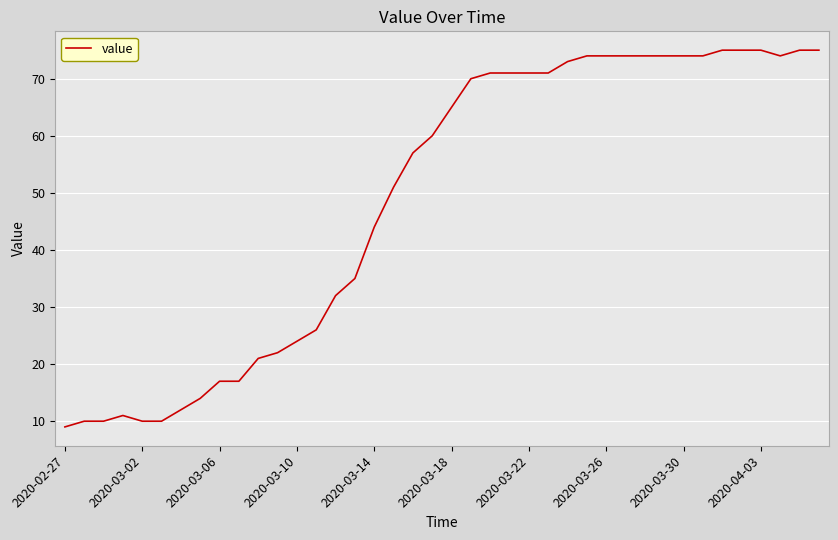

What is the difference between the maximum and minimum values?

66